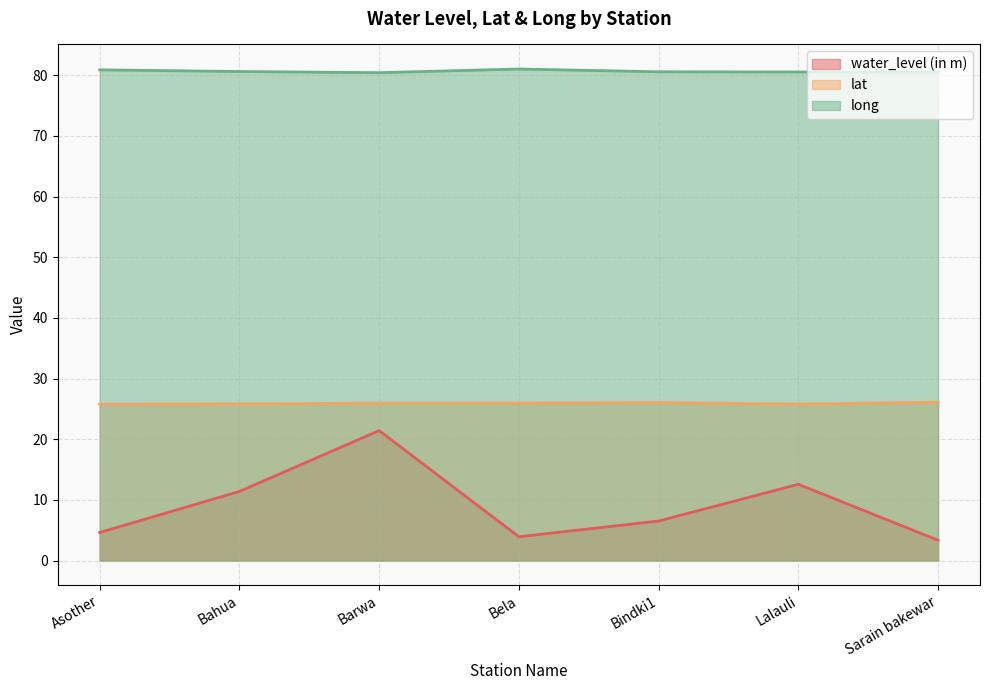

How many lat values are between 25 and 26?

5